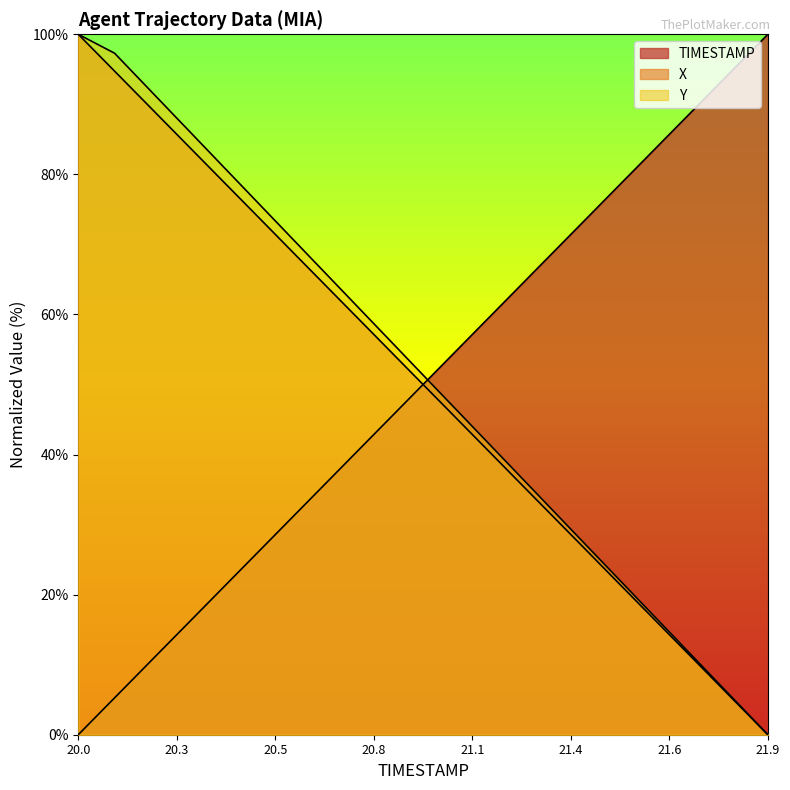

What is the sum of the TIMESTAMP values at 21.3 and 20.8?

110.5